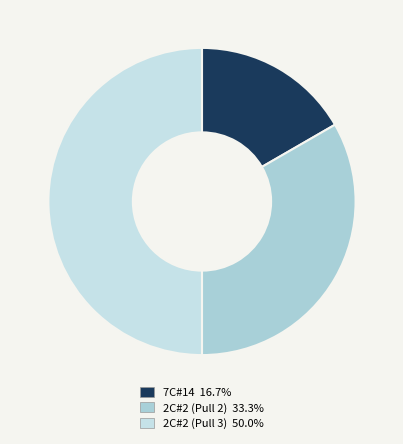

To the nearest percent, what percentage of the pie is 2C#2 (Pull 2)?

33%